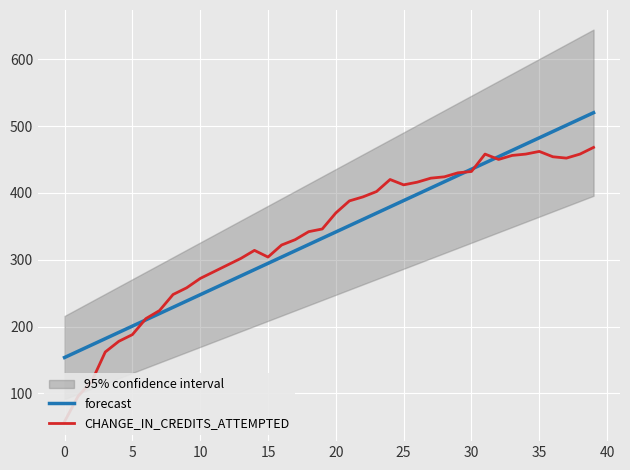

How many data points in CHANGE_IN_CREDITS_ATTEMPTED are less than 370?

20